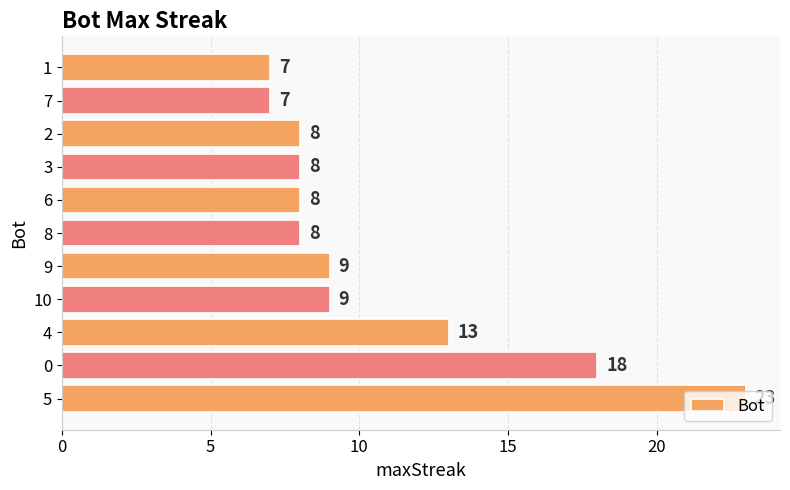

The chart shows a value of 22 at 4. True or false?

False